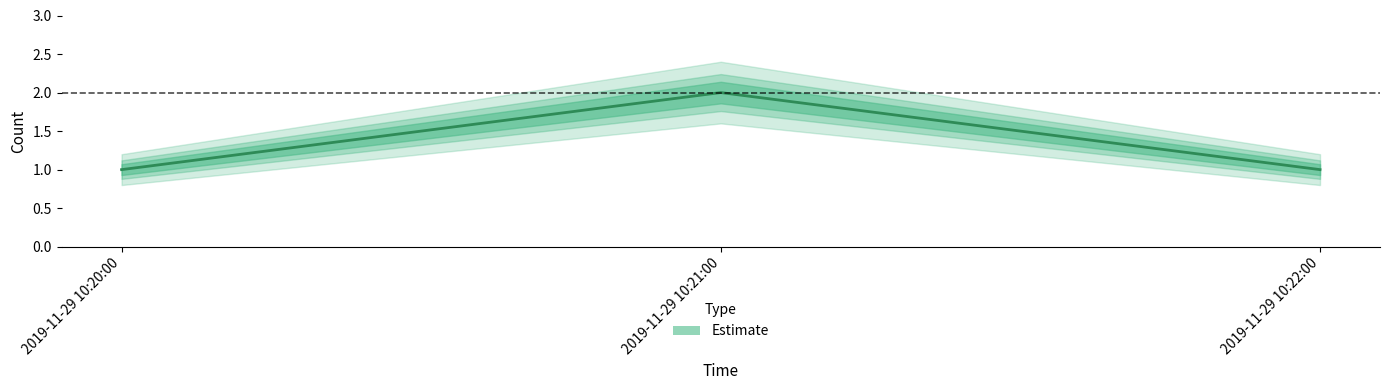

At which label is the value closest to 1?

2019-11-29 10:20:00